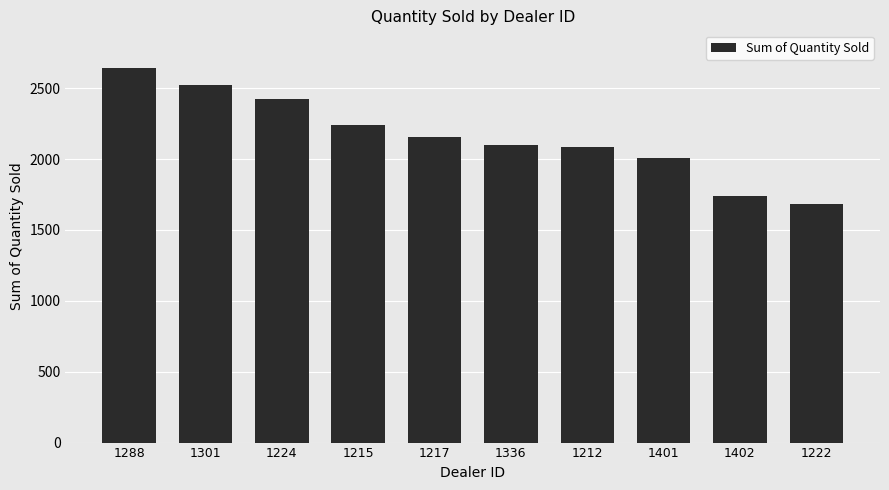

What is the label of the 9th bar from the left?

1402